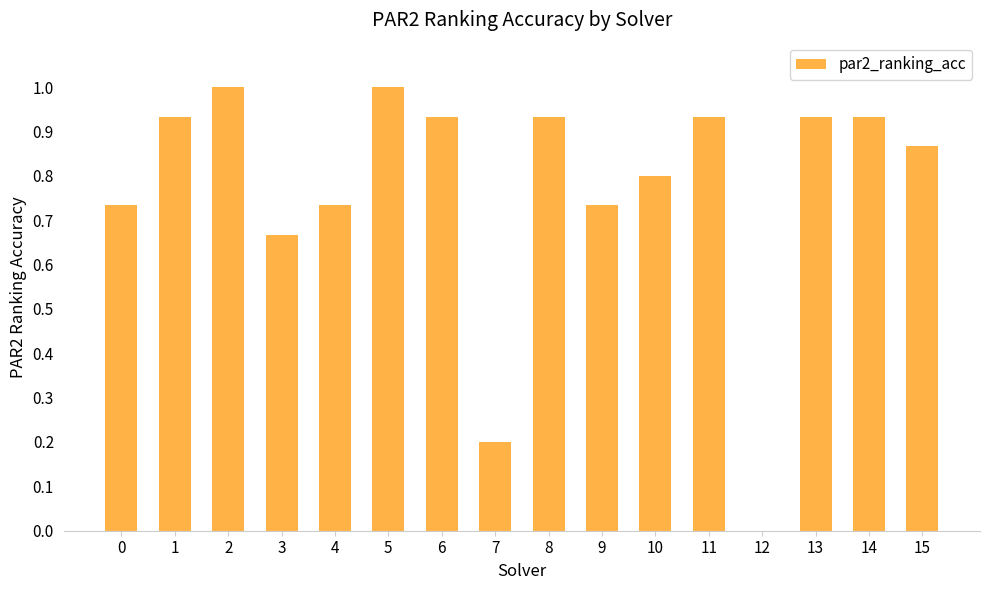

What is the change in value from 5 to 14?

-0.1